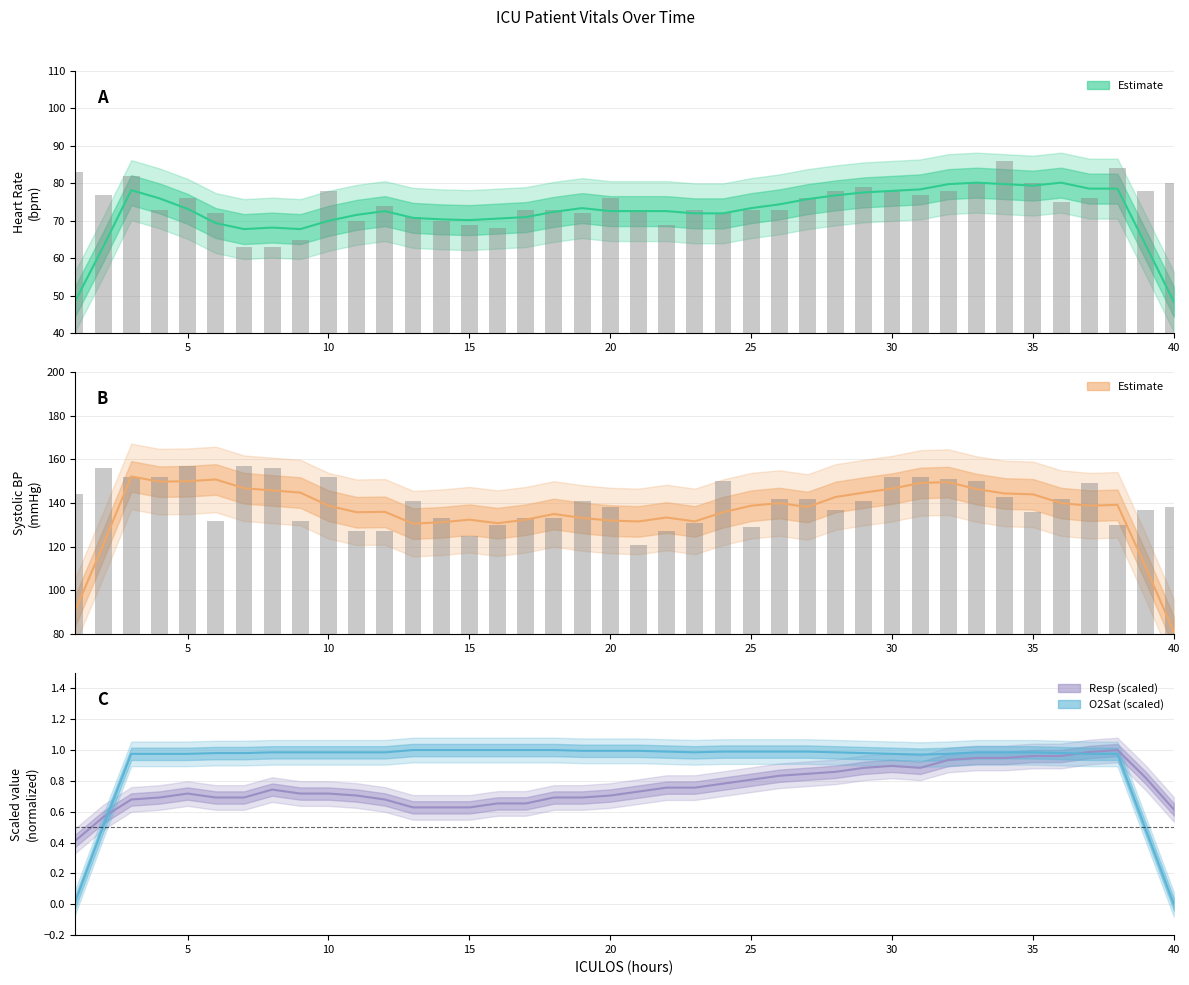

Where is SBP nearest to the value 139?

20